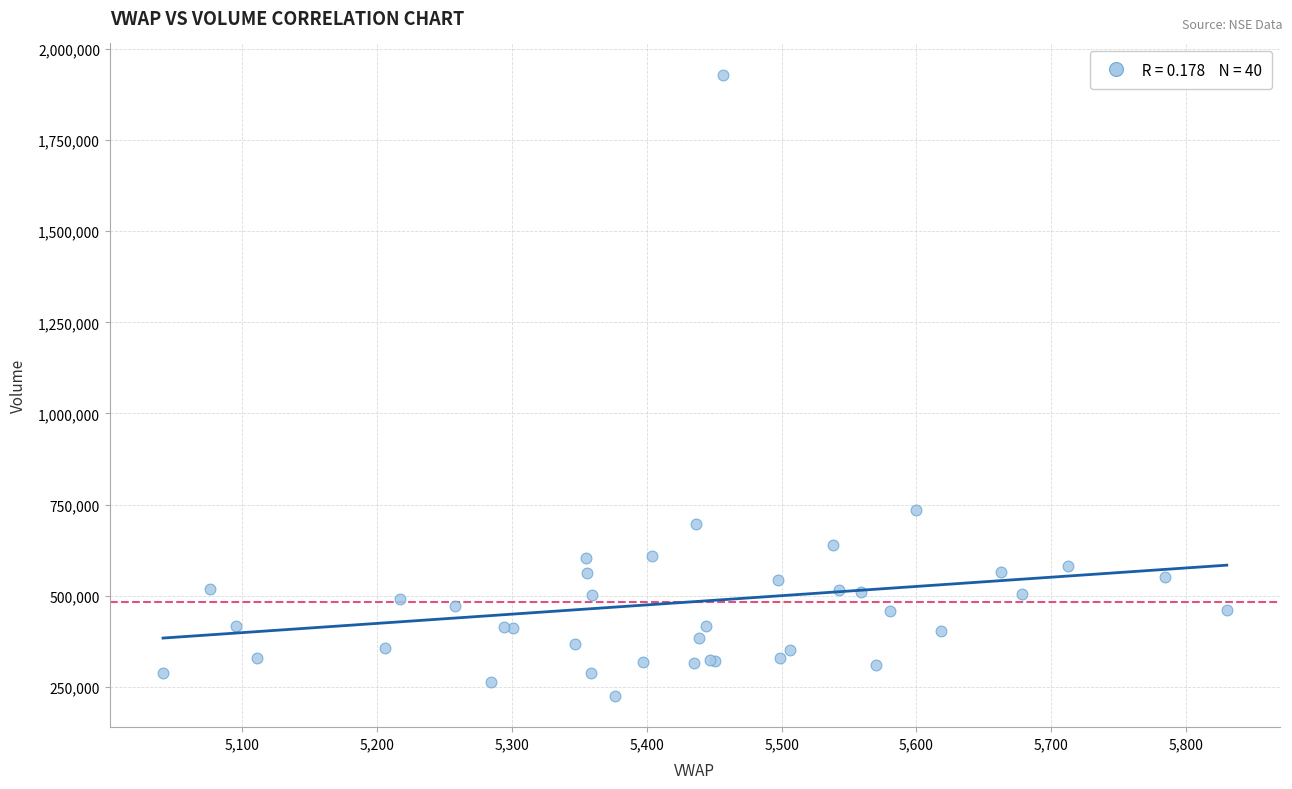

What Y value in the scatter plot is closest to 1077281?

734279